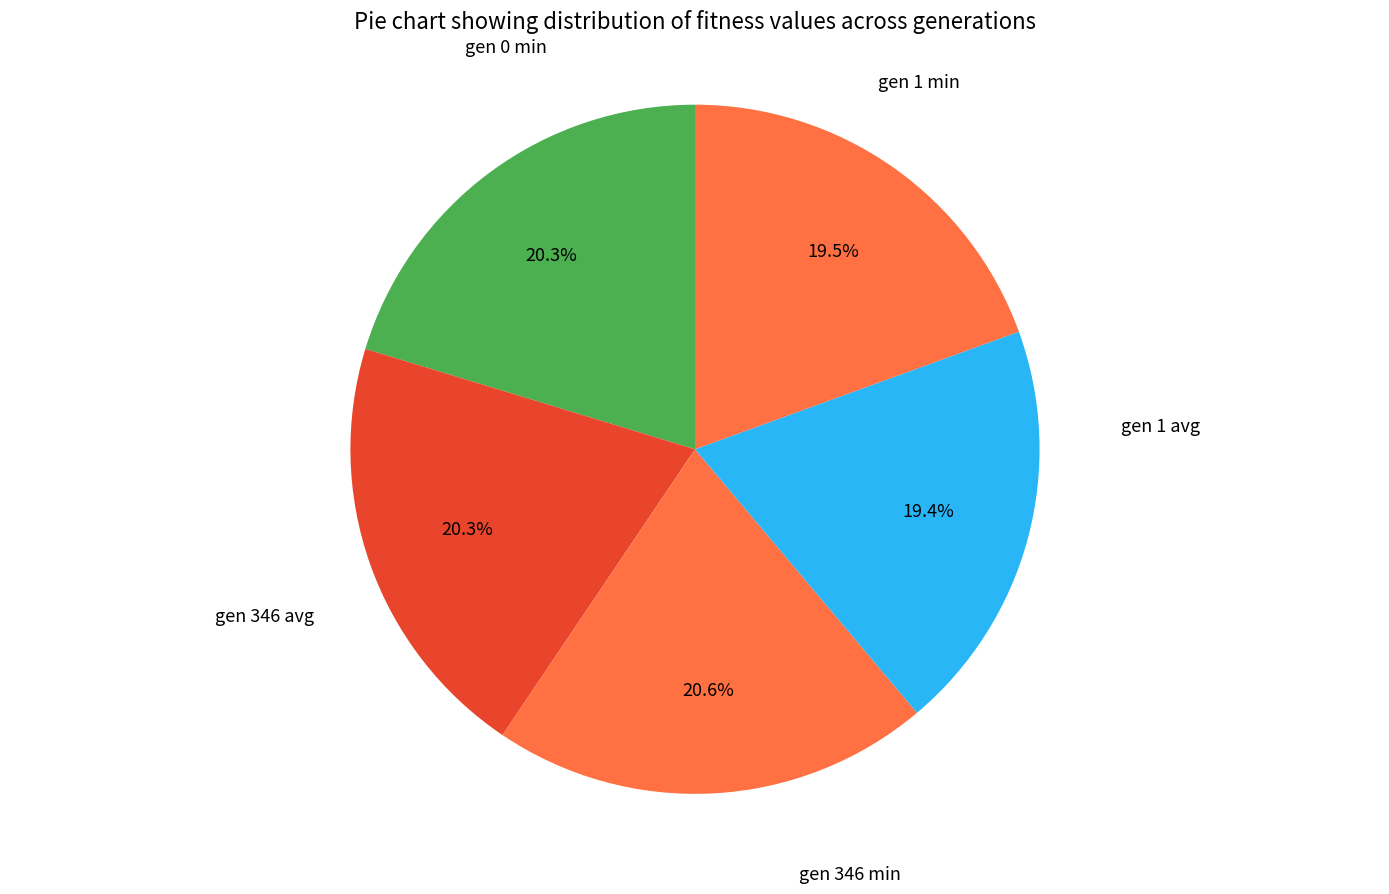

Count the number of slices in the pie.

5